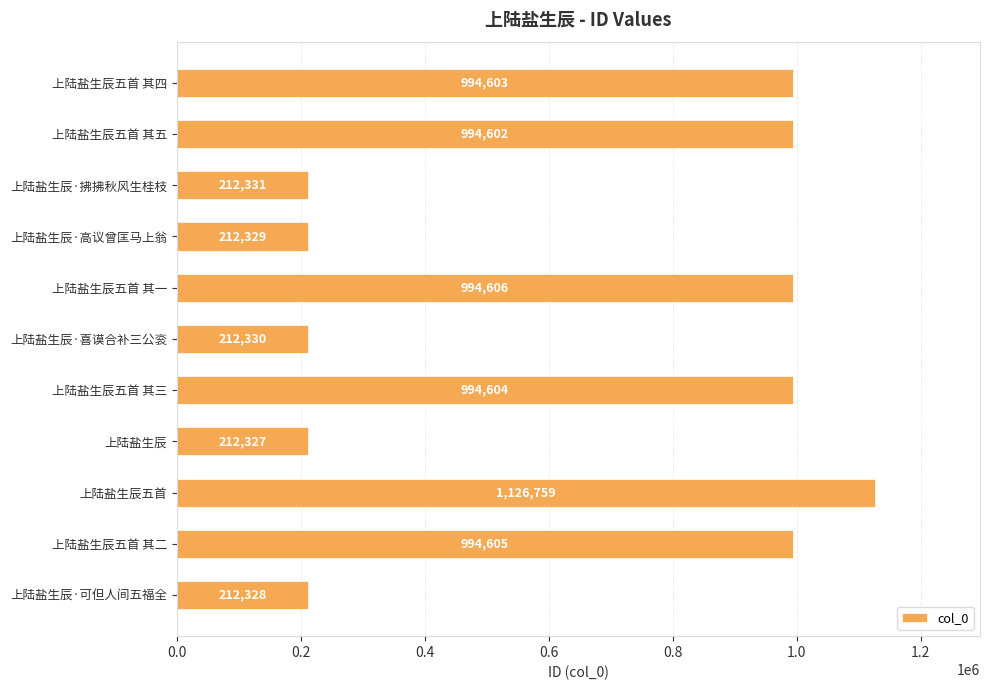

How many bars are there in total?

11